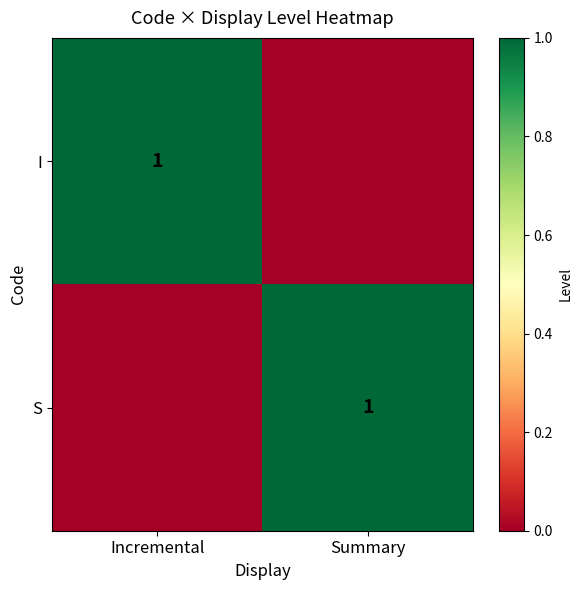

Is it true that S equals 1 at Summary?

True